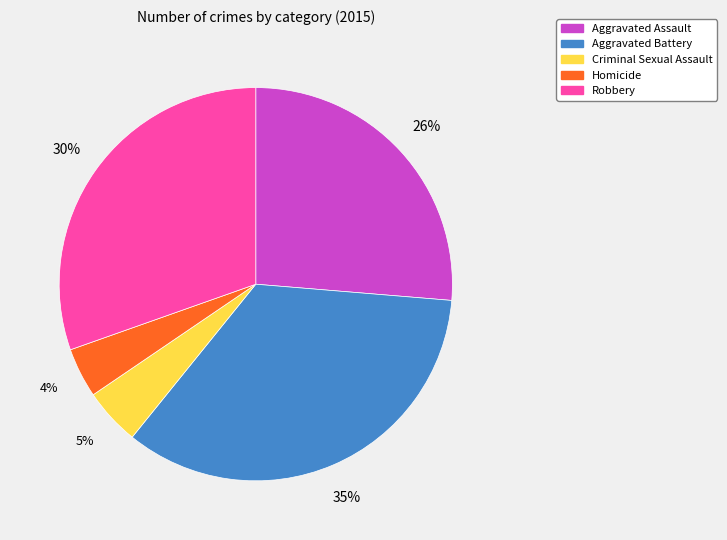

True or false: Criminal Sexual Assault accounts for 5% of the total.

True